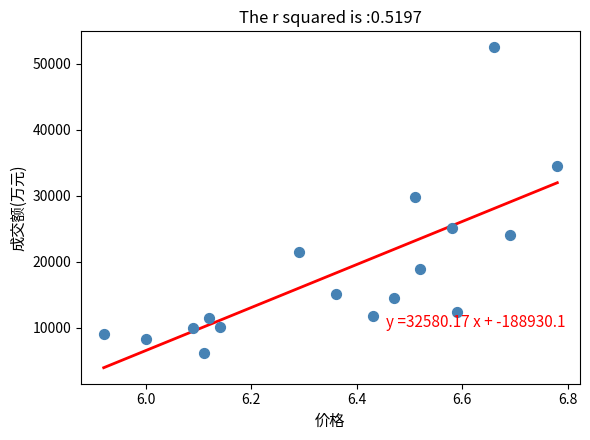

What is the range of Y values (max minus min)?

46300